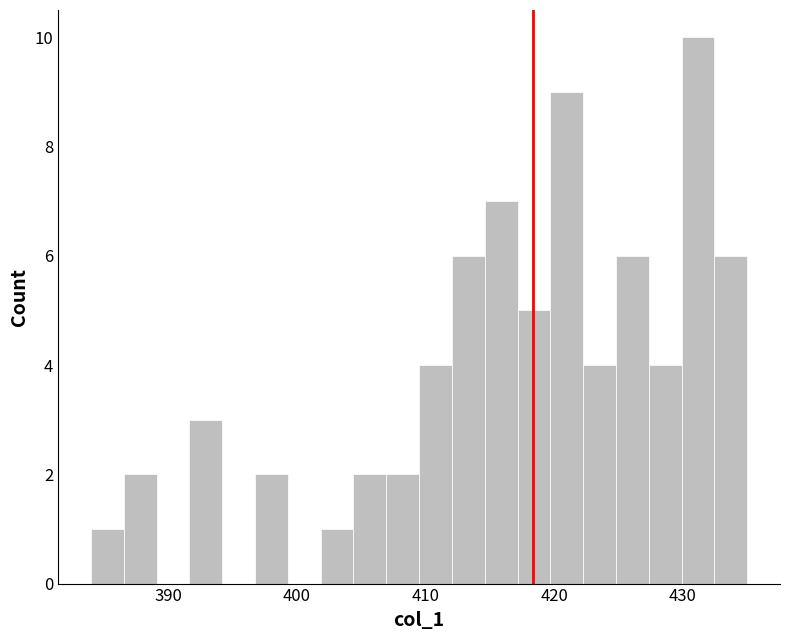

Around what value on the x-axis is the tallest bar? Give the approximate position of its centre, as read against the axis.

431